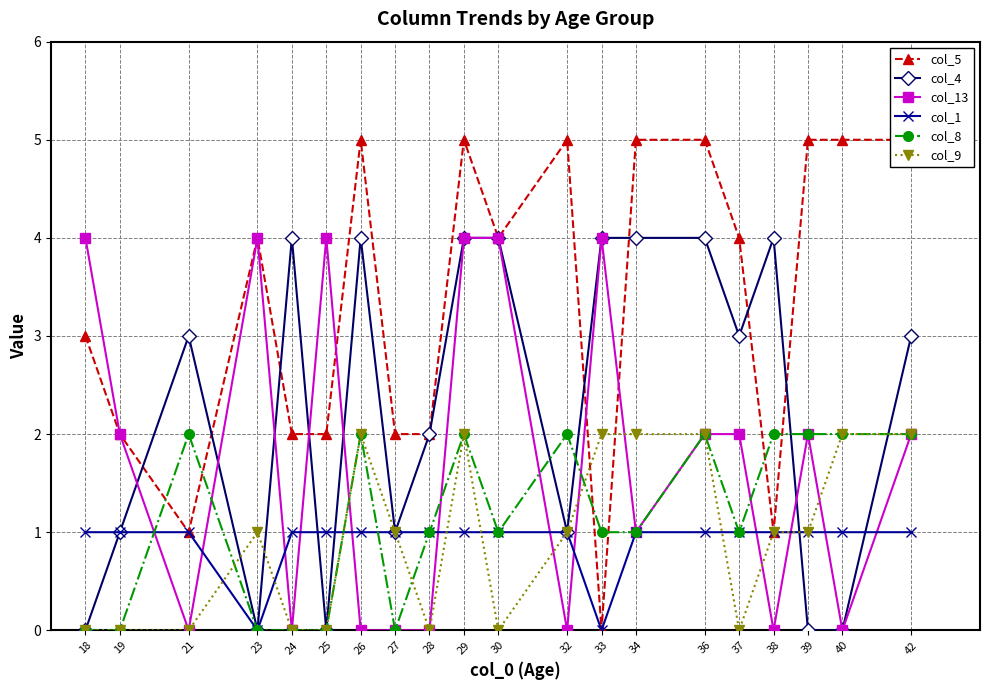

What are all the series names shown in the legend?

col_5, col_4, col_13, col_1, col_8, col_9